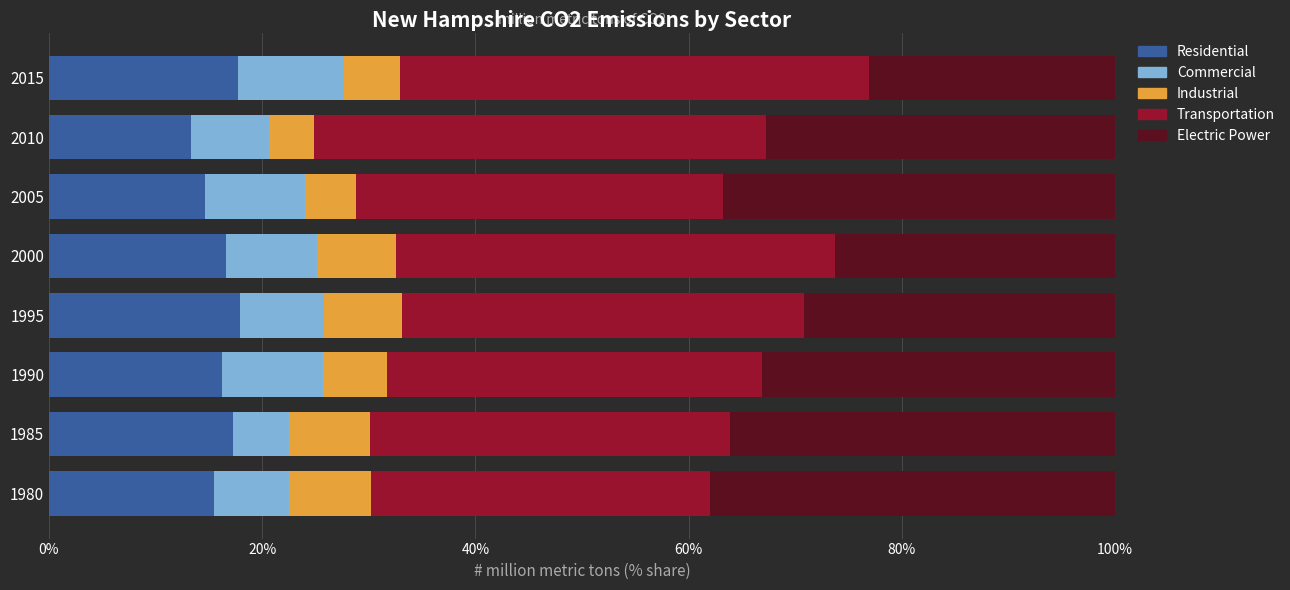

What is the average value of the Residential series?

16.1